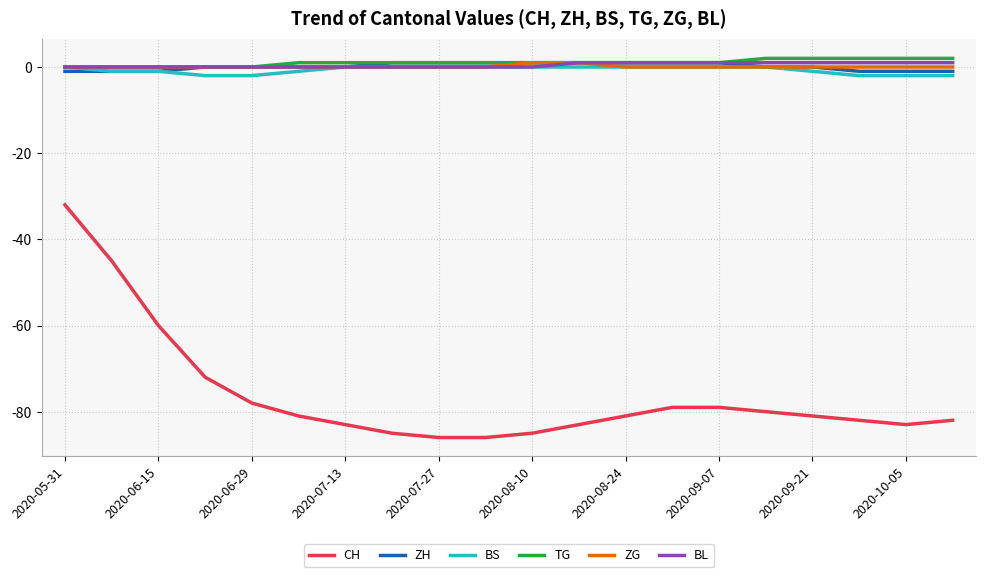

True or false: CH and ZH cross at least once.

False